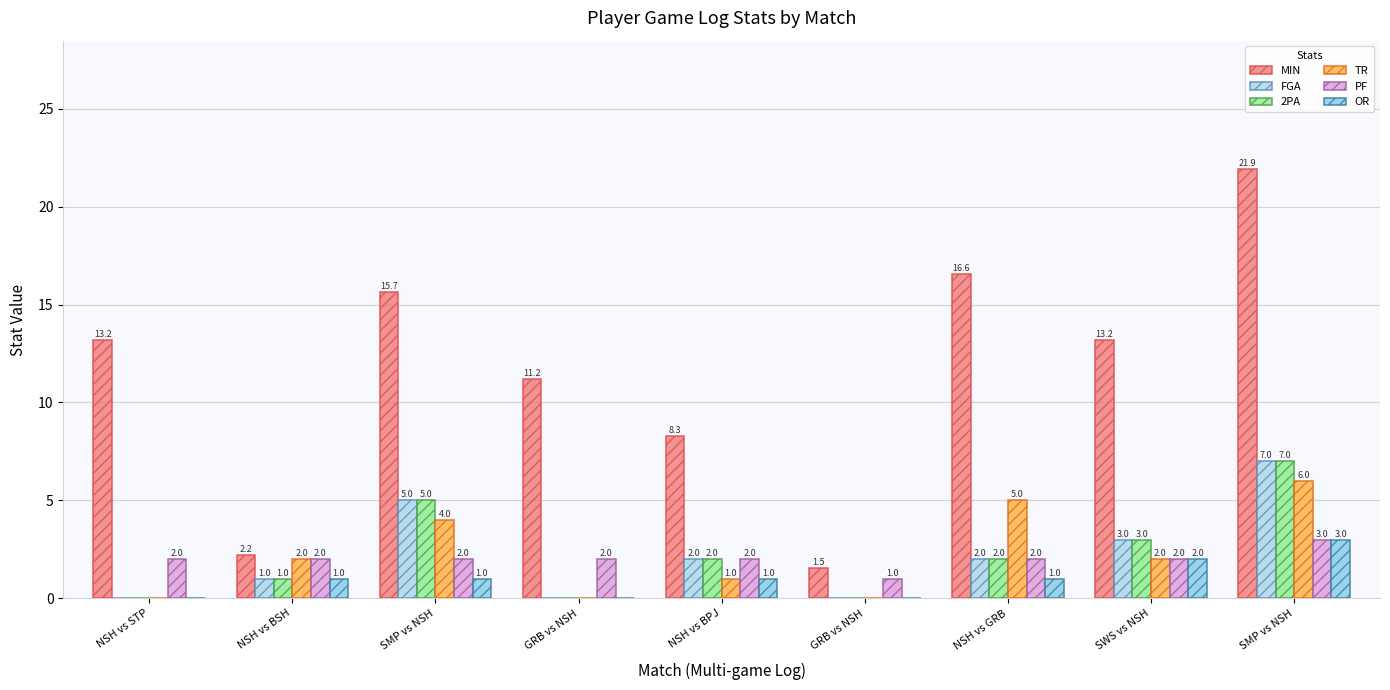

How many positive values does the TR series have?

6